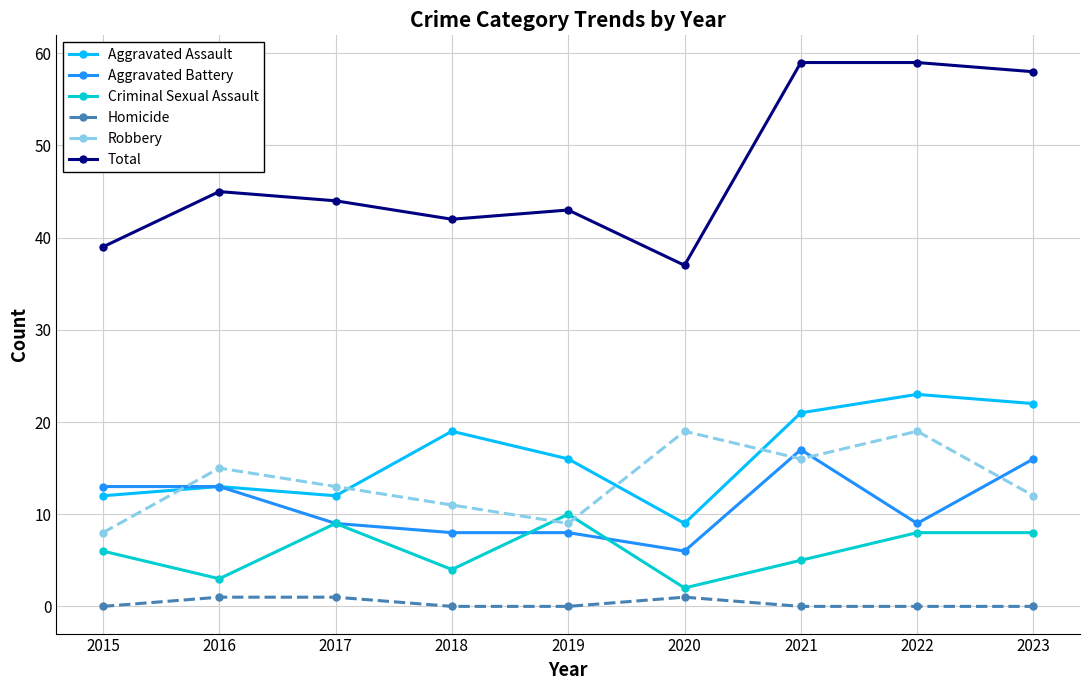

What is the sum of all Total values?

426